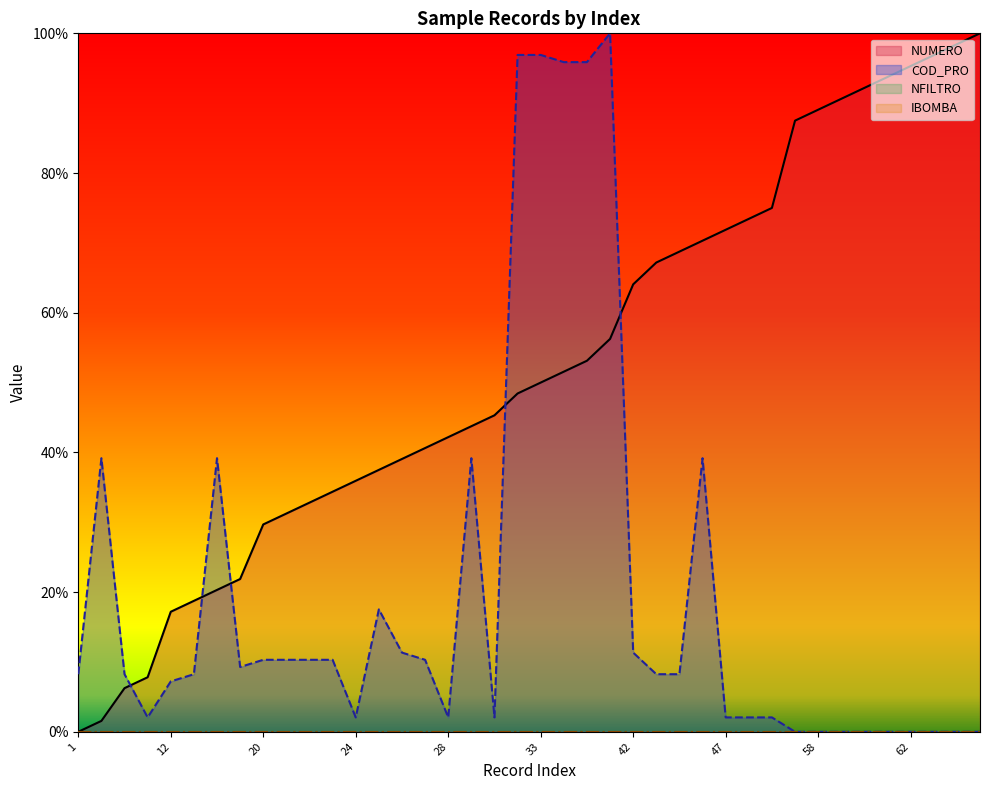

Does the chart display data point markers on the line(s)?

No